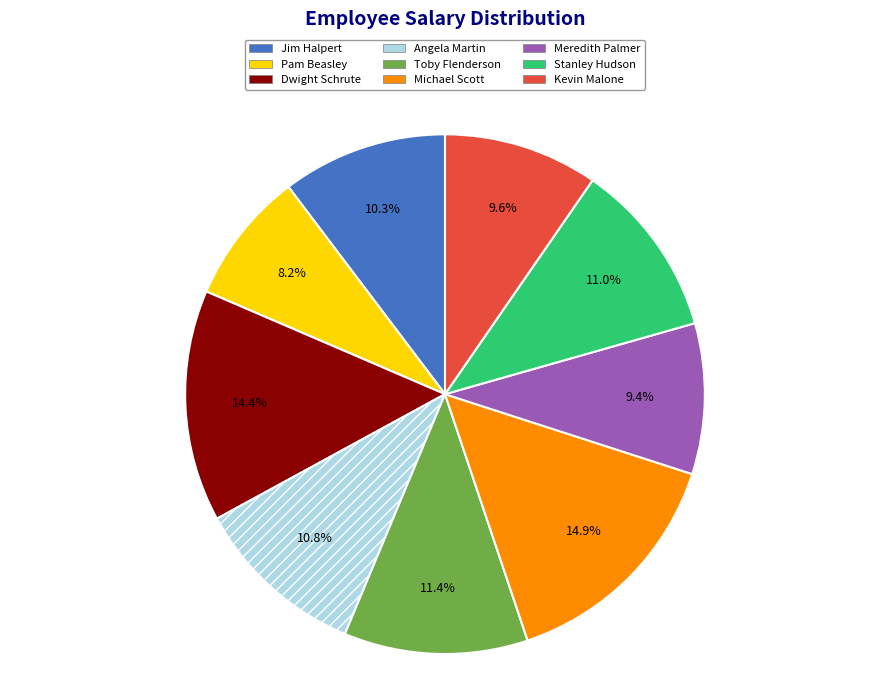

To the nearest percent, what portion does Jim Halpert represent?

10%